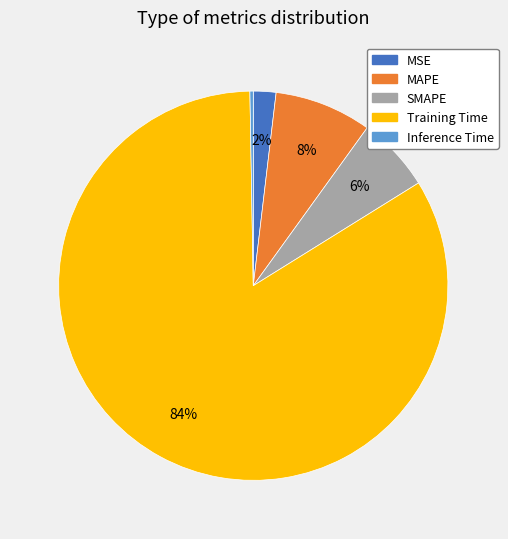

True or false: MAPE accounts for 20% of the total.

False